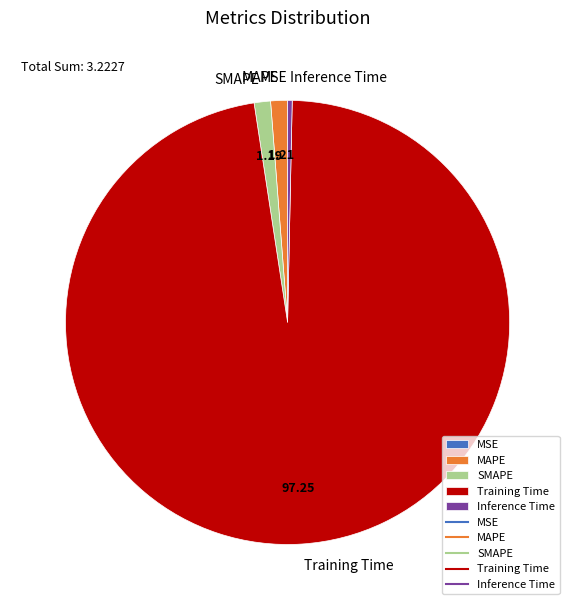

Which slice is the largest?

Training Time